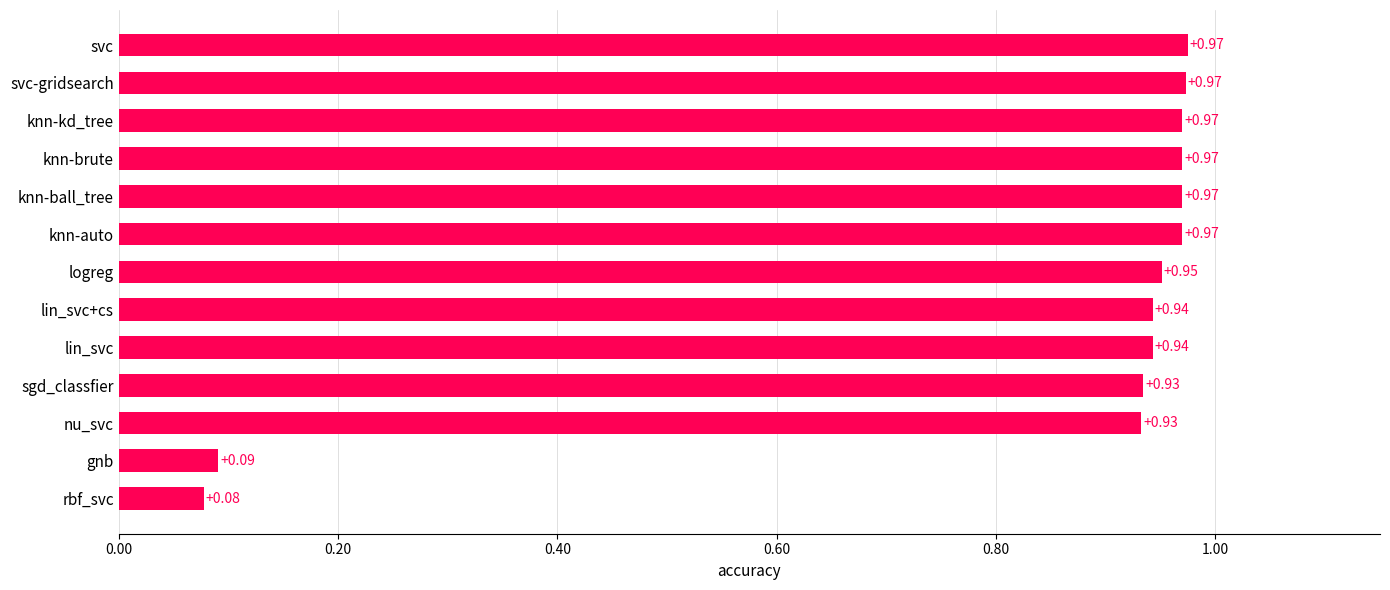

What is the average value?

0.8